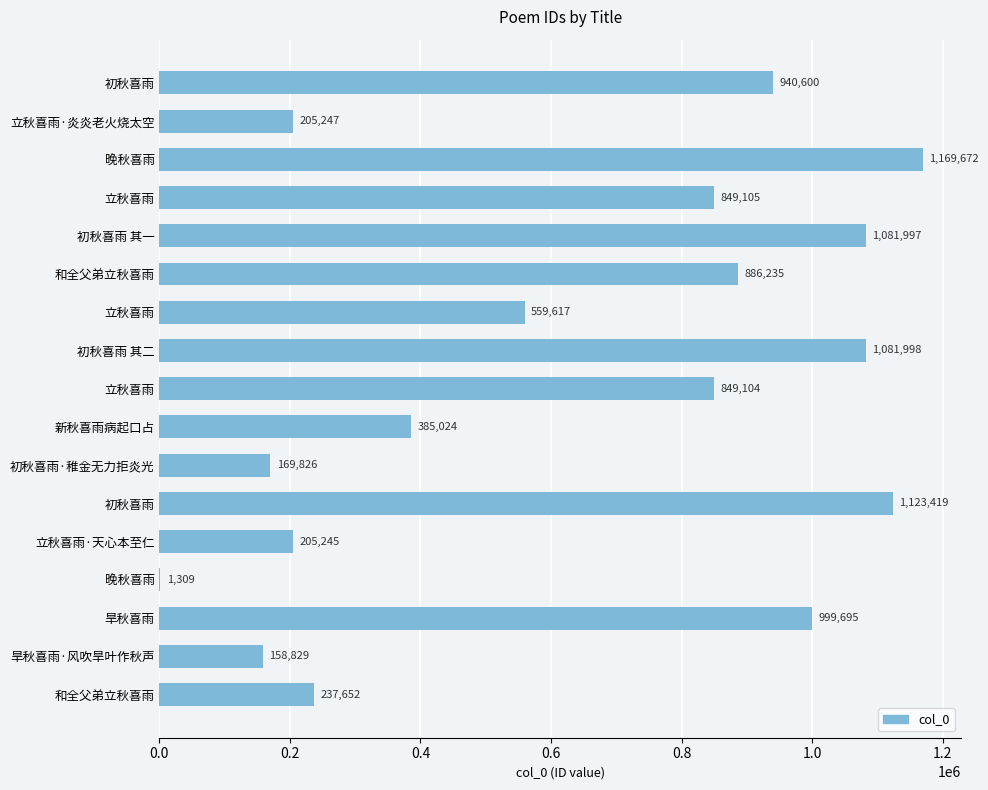

How many series are shown in this chart?

1